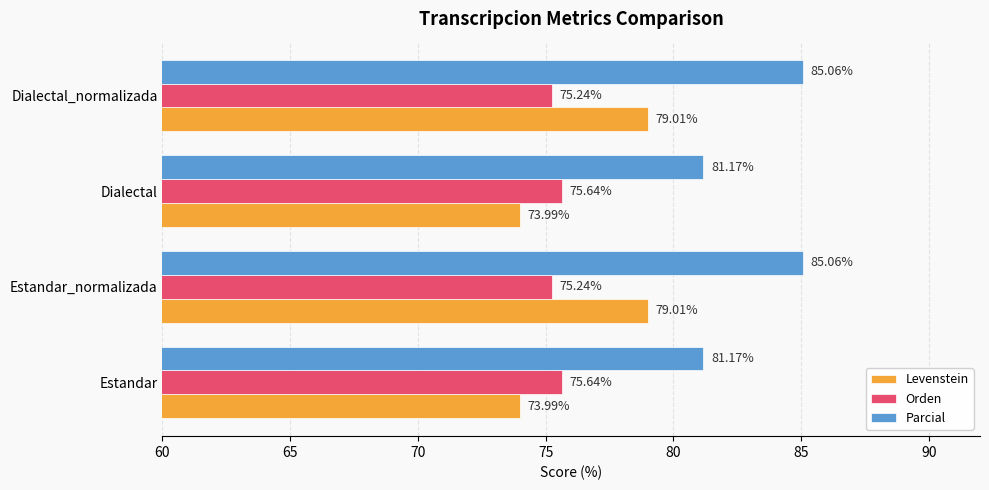

List the series in order of their peak value, highest first.

Parcial, Levenstein, Orden